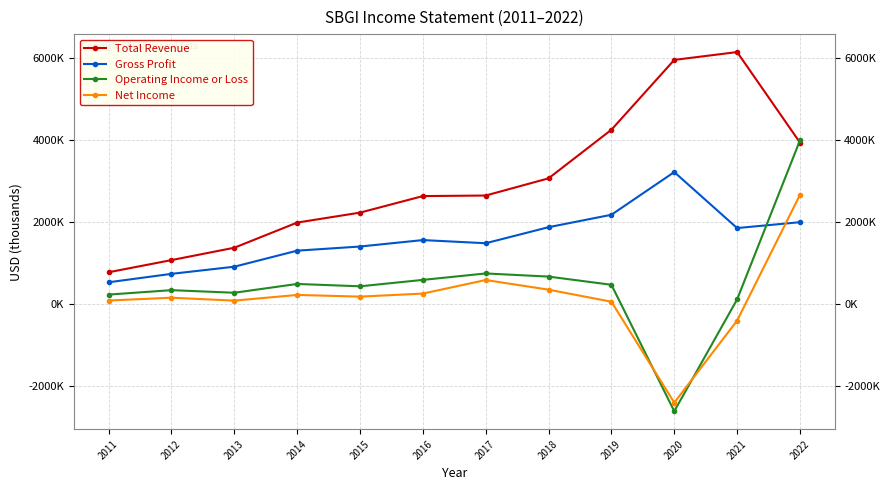

Between 2013 and 2018, which series saw the biggest shift?

Total Revenue